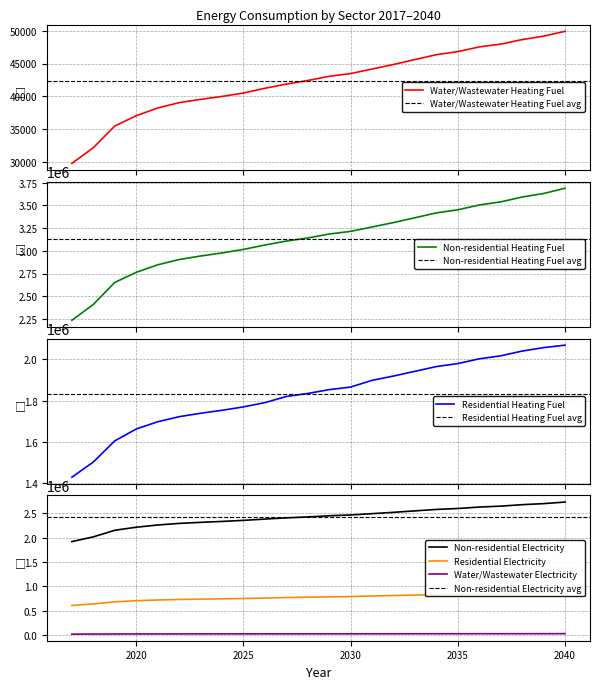

The Non-residential Electricity series shows 534709.8 at 2031. True or false?

False